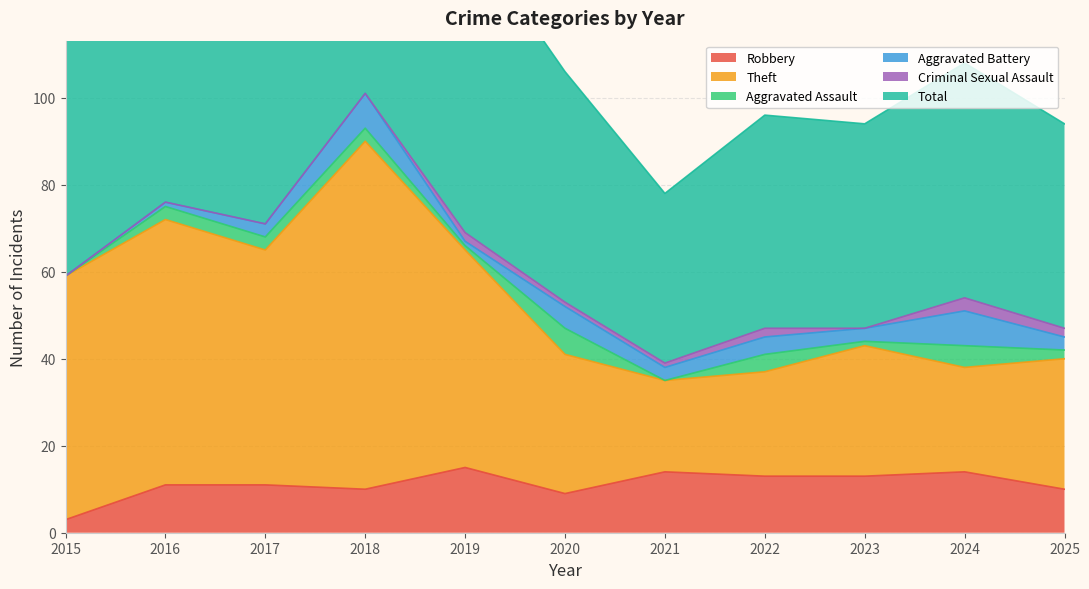

True or false: Robbery has a value of 14 at 2021.

True